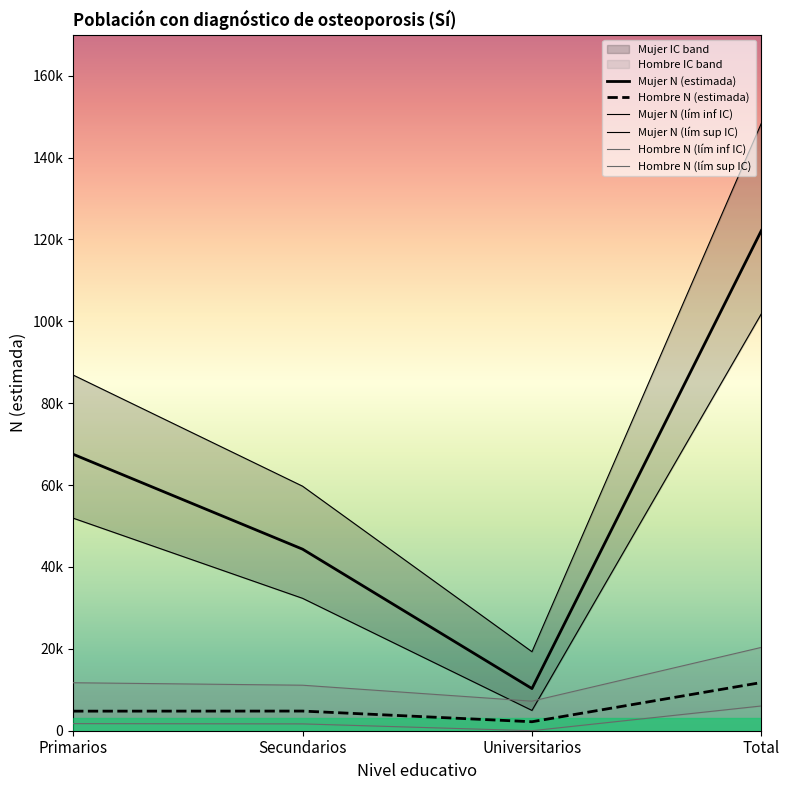

What is the spread (max minus min) of values at Primarios?

85137